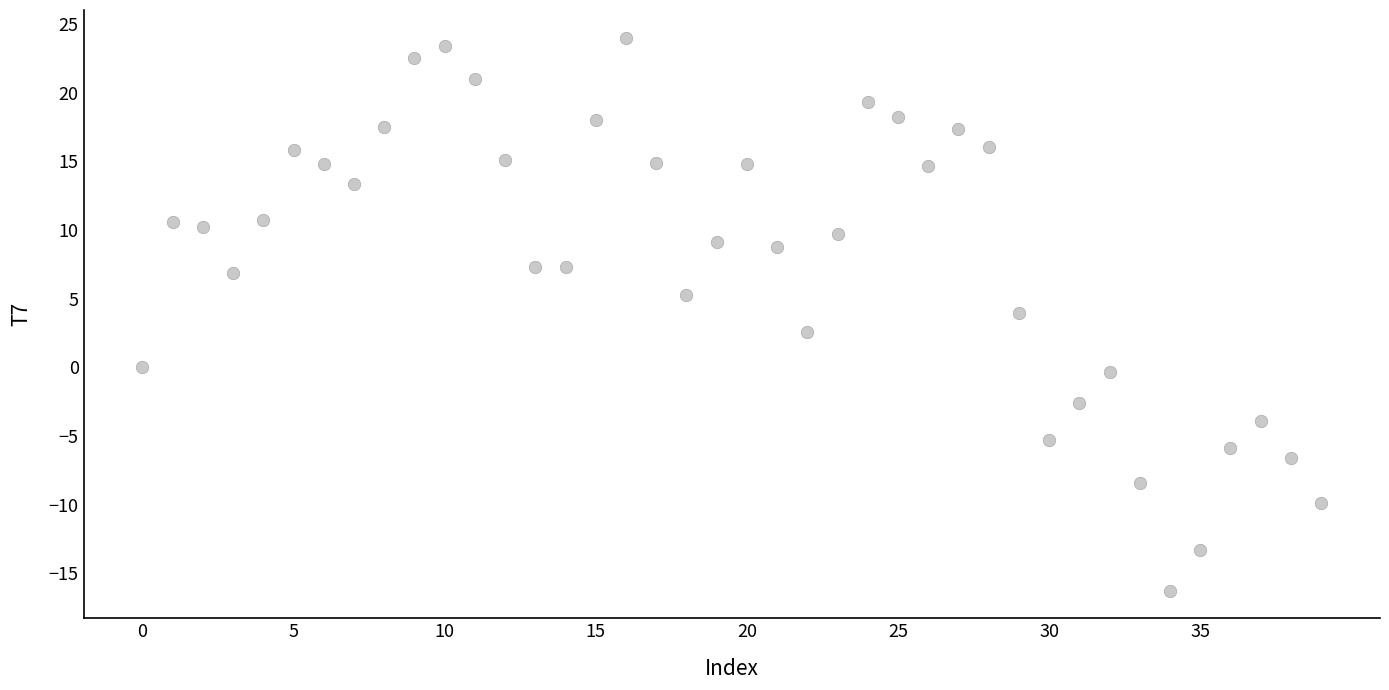

What is the range of Y values (max minus min)?

40.3